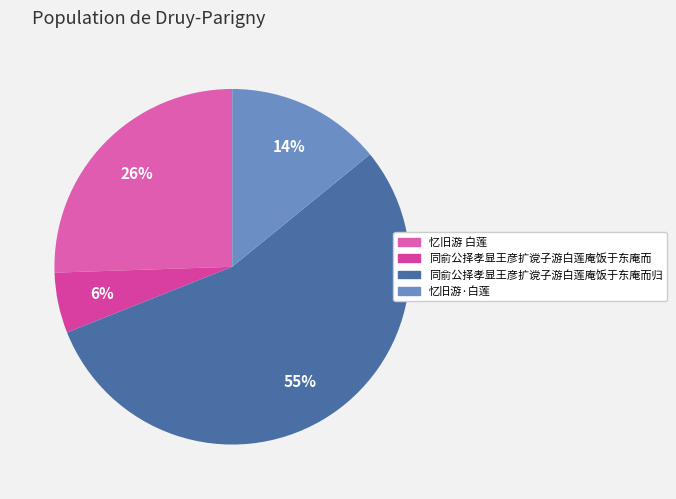

Which category accounts for the majority?

同俞公择孝显王彦扩谠子游白莲庵饭于东庵而归